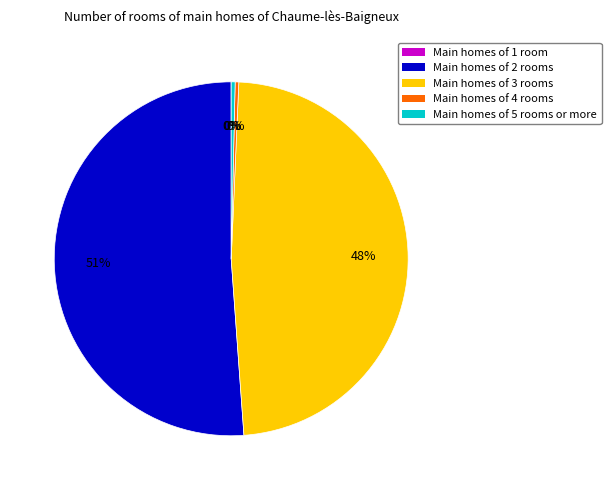

To the nearest percent, what is the average slice percentage?

20%